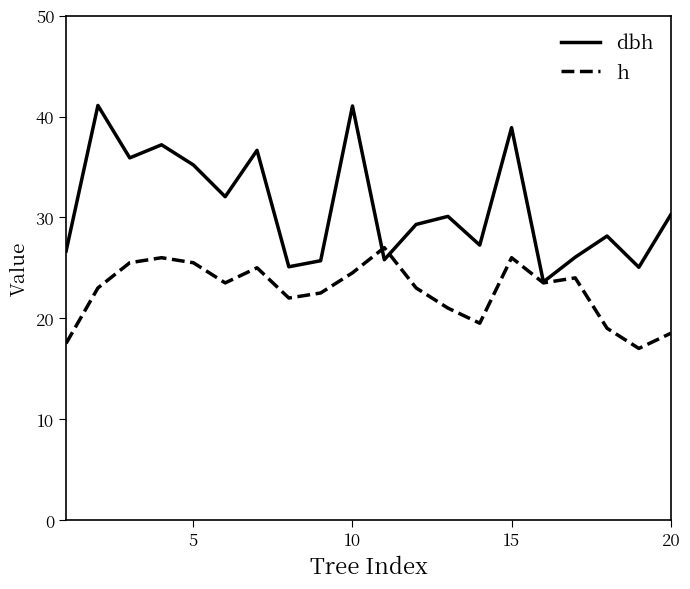

True or false: h and dbh cross at least once.

True